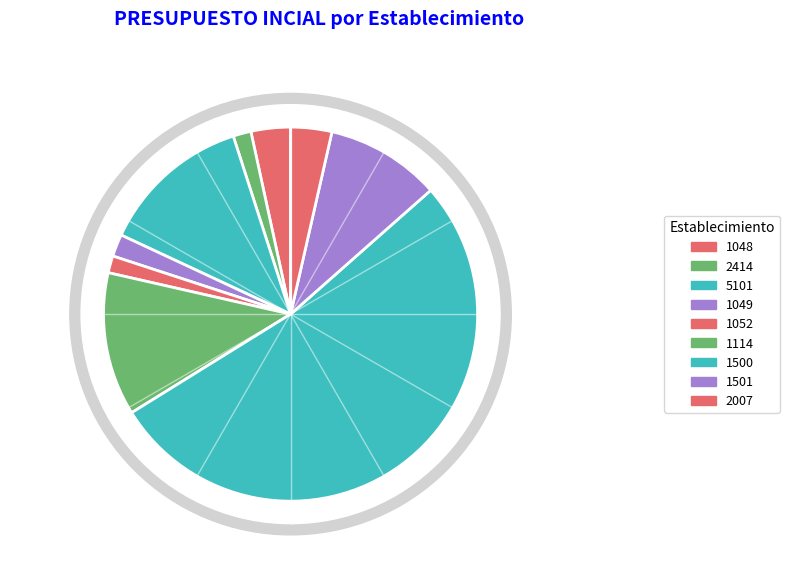

How many slices are in this pie chart?

9